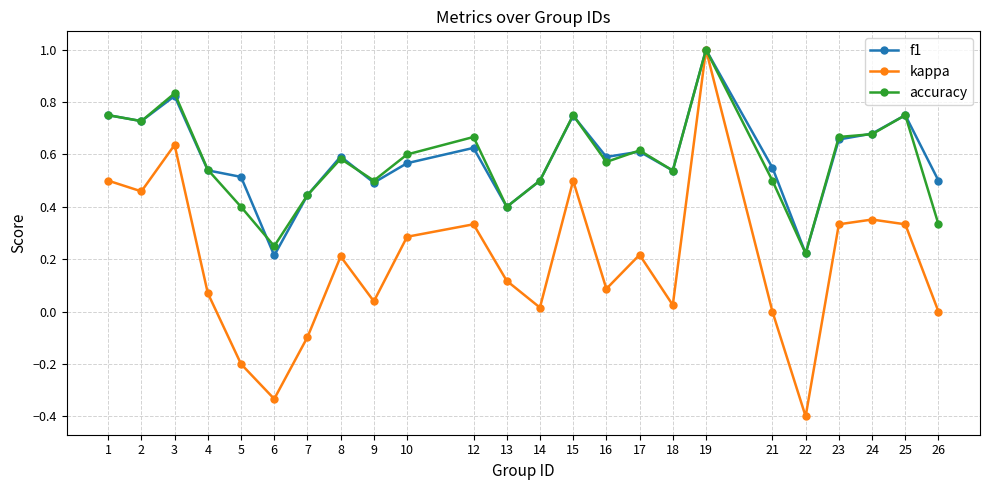

At 5, list the series in order from smallest to largest.

kappa, accuracy, f1